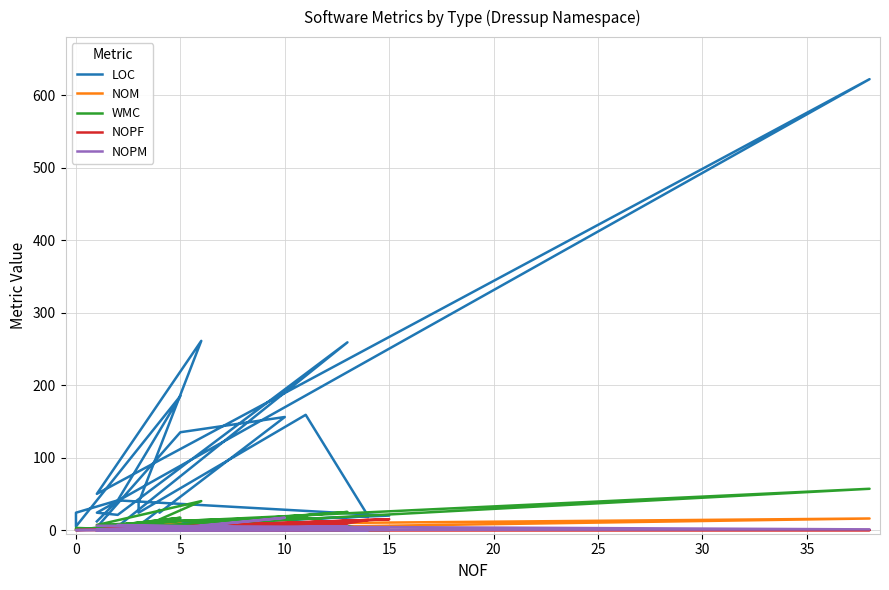

After their last crossing, which series has the higher values: NOPF or NOM?

NOPF